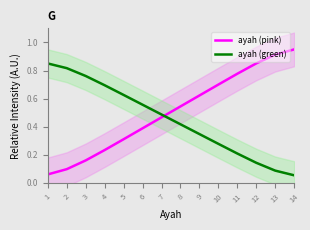

At 6, list the series in order from smallest to largest.

ayah (pink), ayah (green)